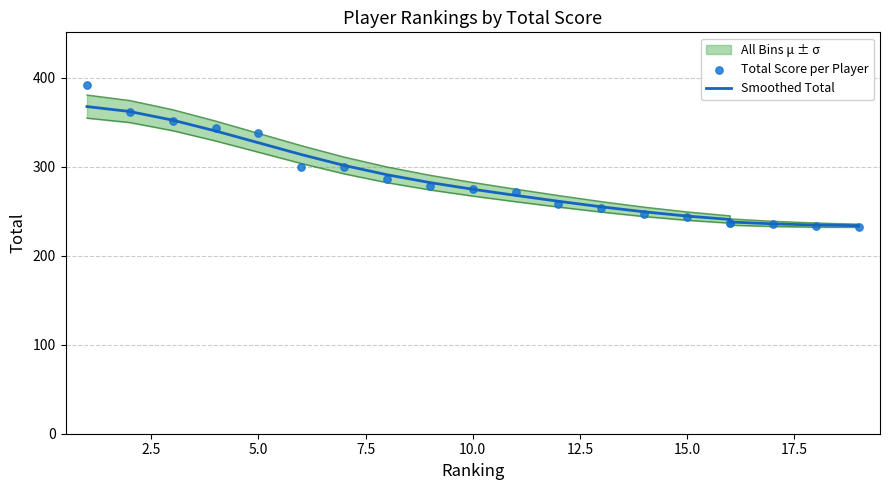

What is the total value across all series at 10.0?

549.6